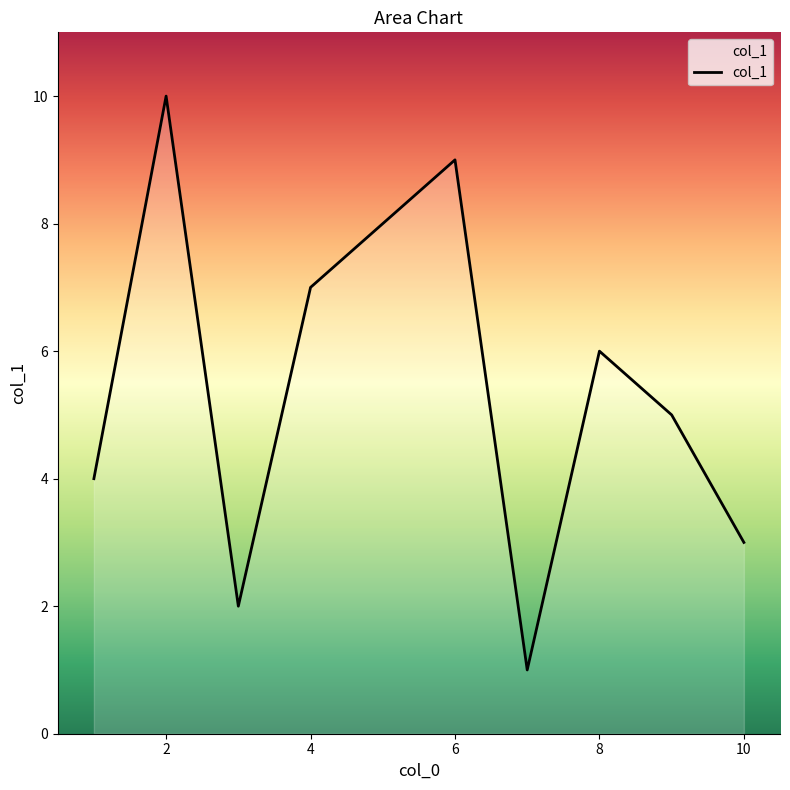

How many categories are shown in the chart?

10